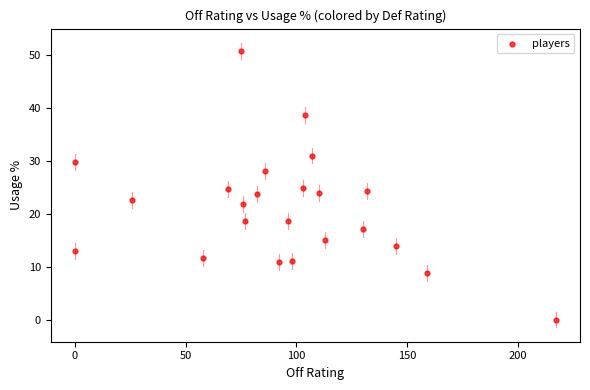

What is the range of Y values (max minus min)?

50.8